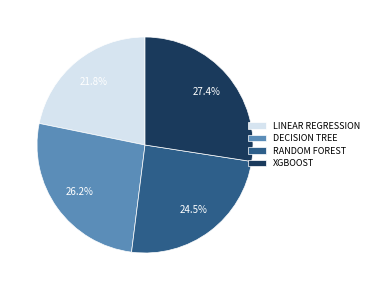

Is there any slice that represents more than half of the pie?

No